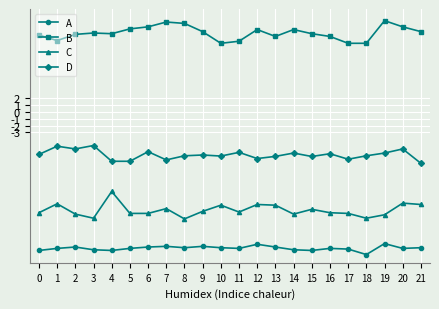

What is the value of the B point at the 3rd from the left?

11.3